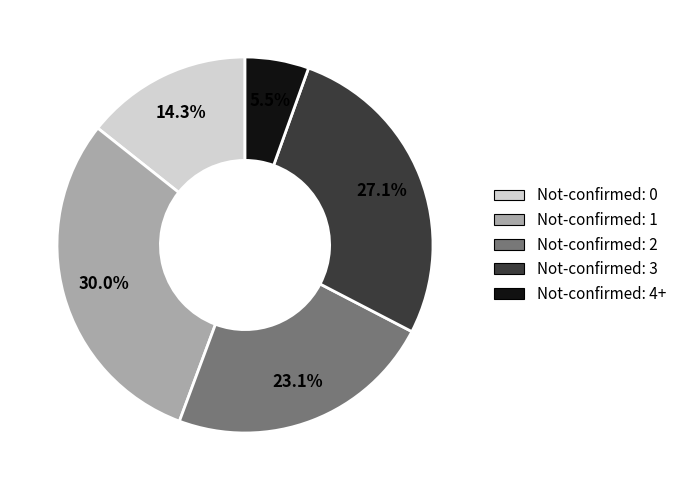

Is there any slice that represents more than half of the pie?

No